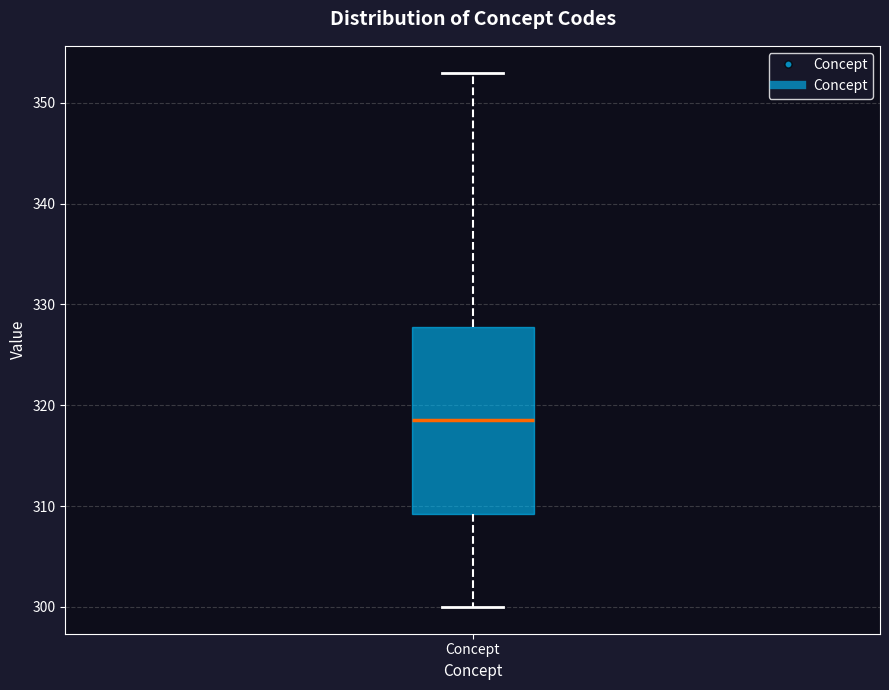

Where does the lower whisker of the box for Concept end on the y-axis? The values are not printed on the chart, so give them approximately, as read against the axis.

300